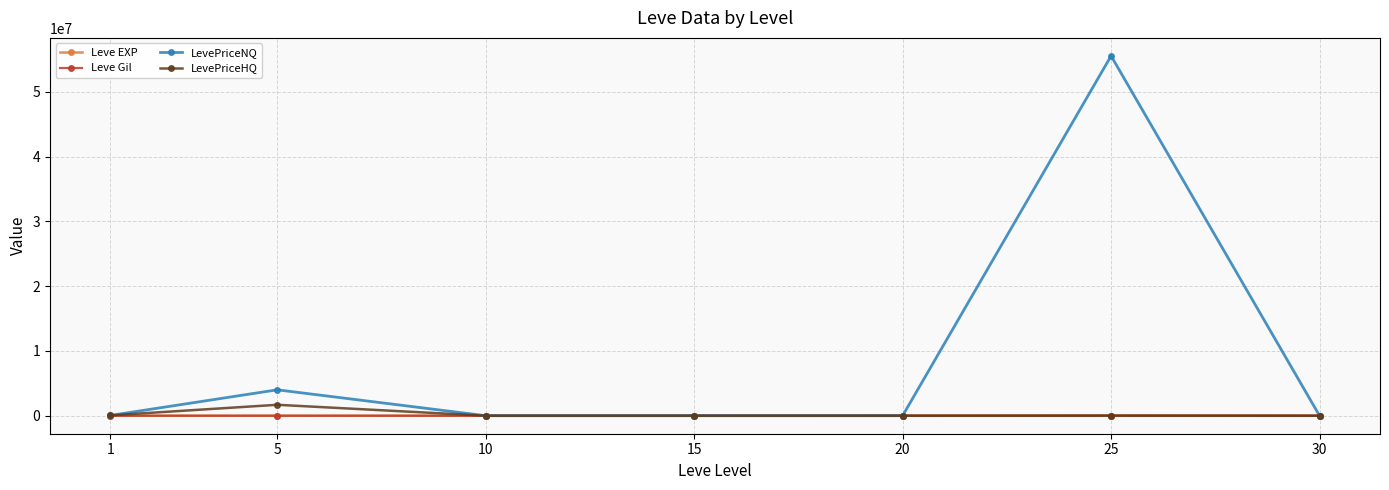

Which series has the widest spread of values?

LevePriceNQ